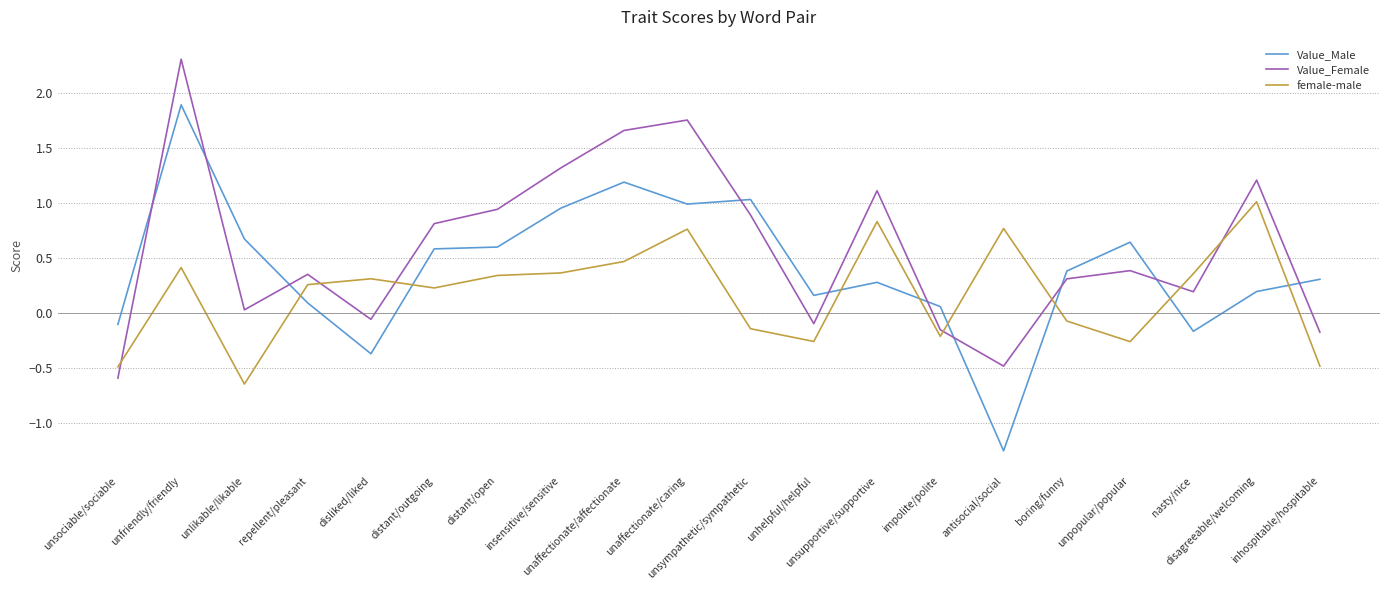

What position from the right is impolite/polite?

7